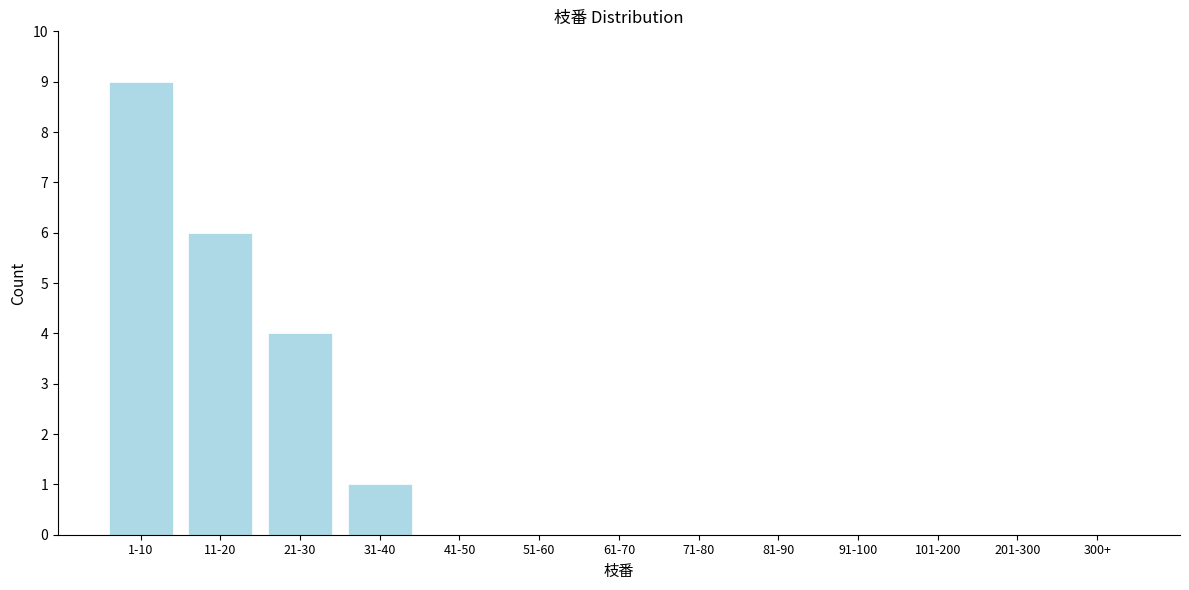

Reading left to right, extract all data points from this chart.

1-10=9	11-20=6	21-30=4	31-40=1	41-50=0	51-60=0	61-70=0	71-80=0	81-90=0	91-100=0	101-200=0	201-300=0	300+=0